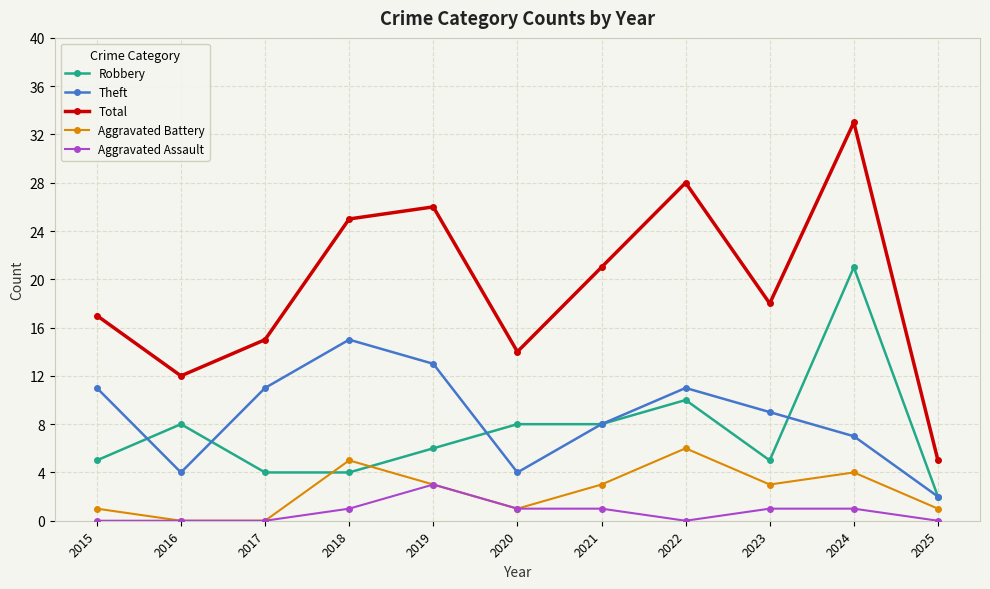

Is the value of Total at 2023 greater than the value of Aggravated Battery at 2025?

Yes